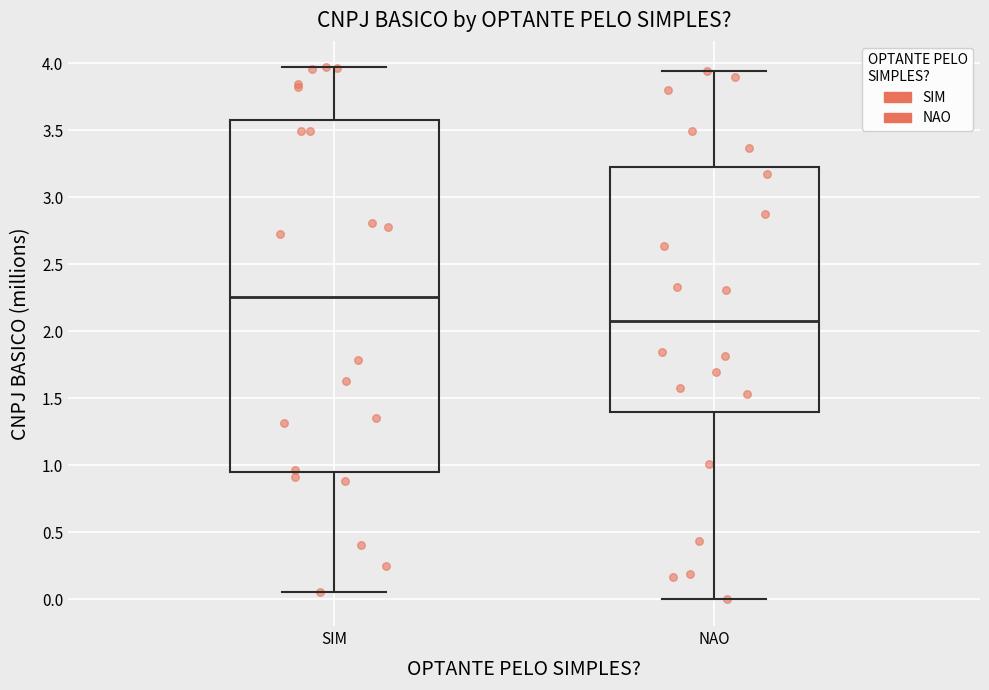

Which box is the tallest, from its lower edge to its upper edge?

SIM